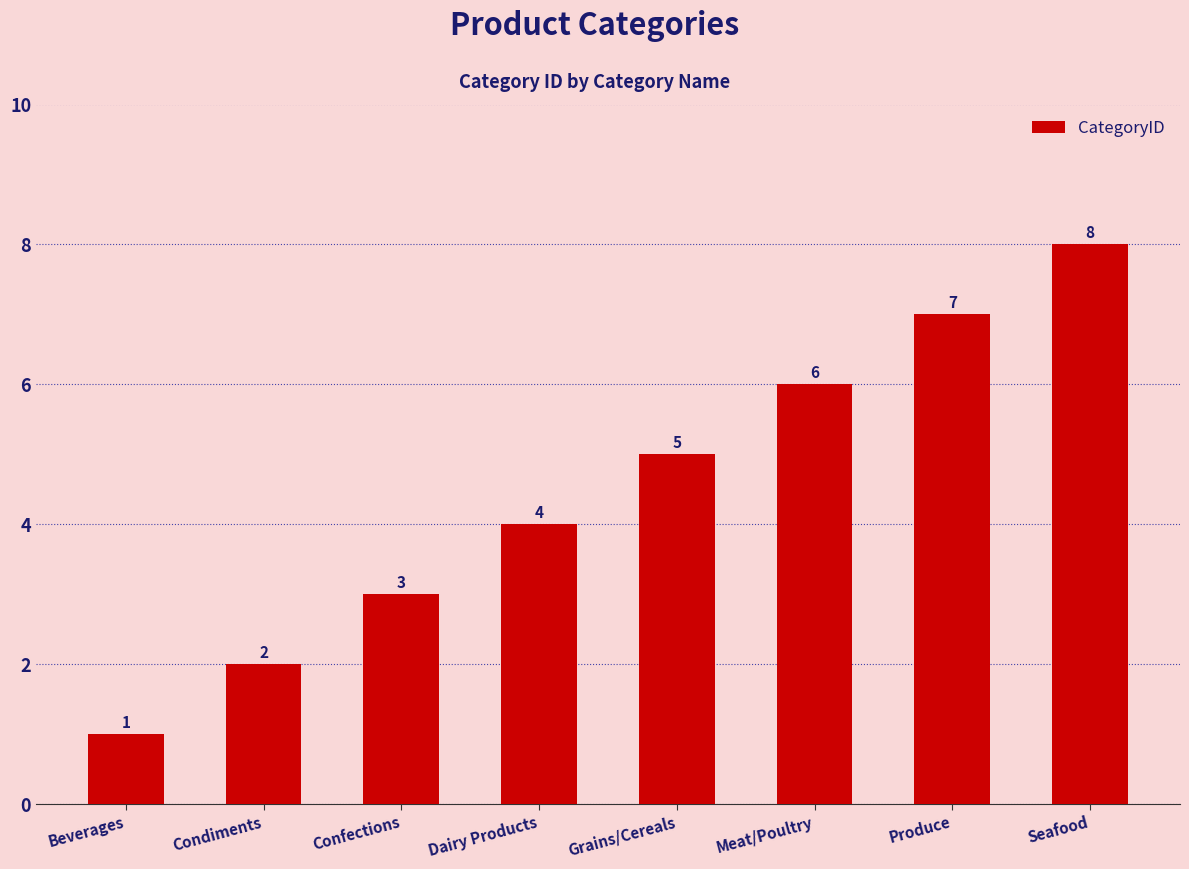

Which has a higher value, Confections or Beverages?

Confections